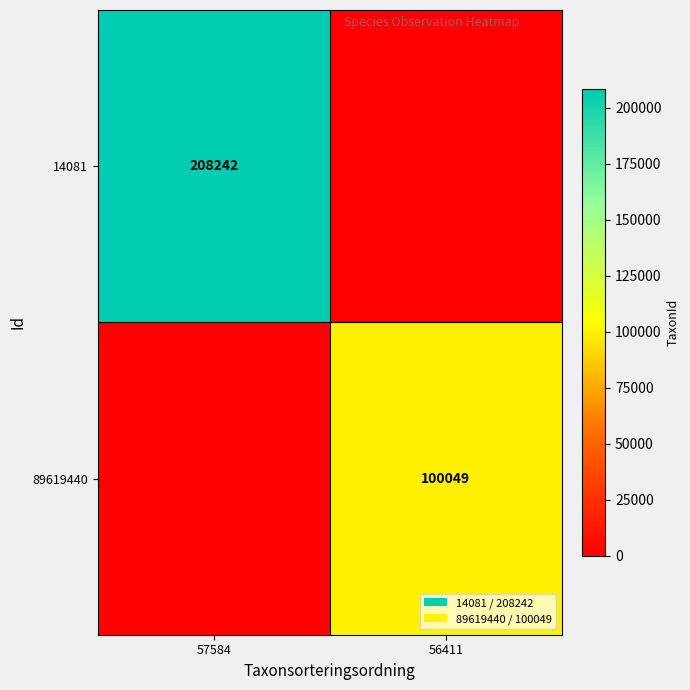

True or false: 89619440 has a value of 100049 at 56411.

True